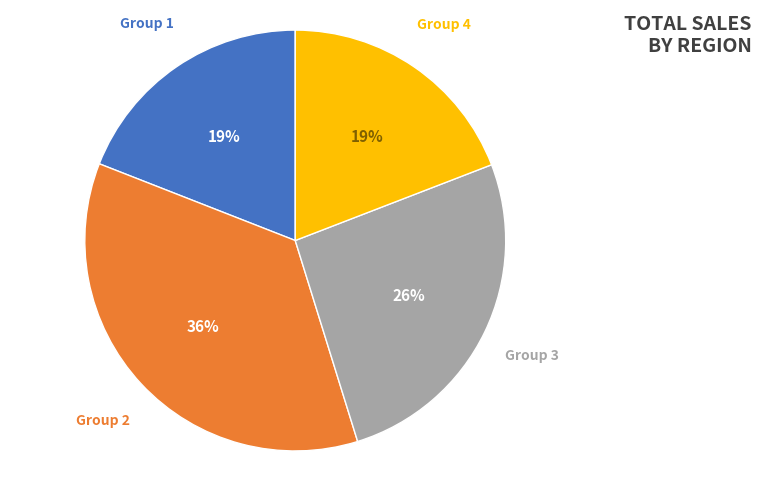

Count the number of slices in the pie.

4